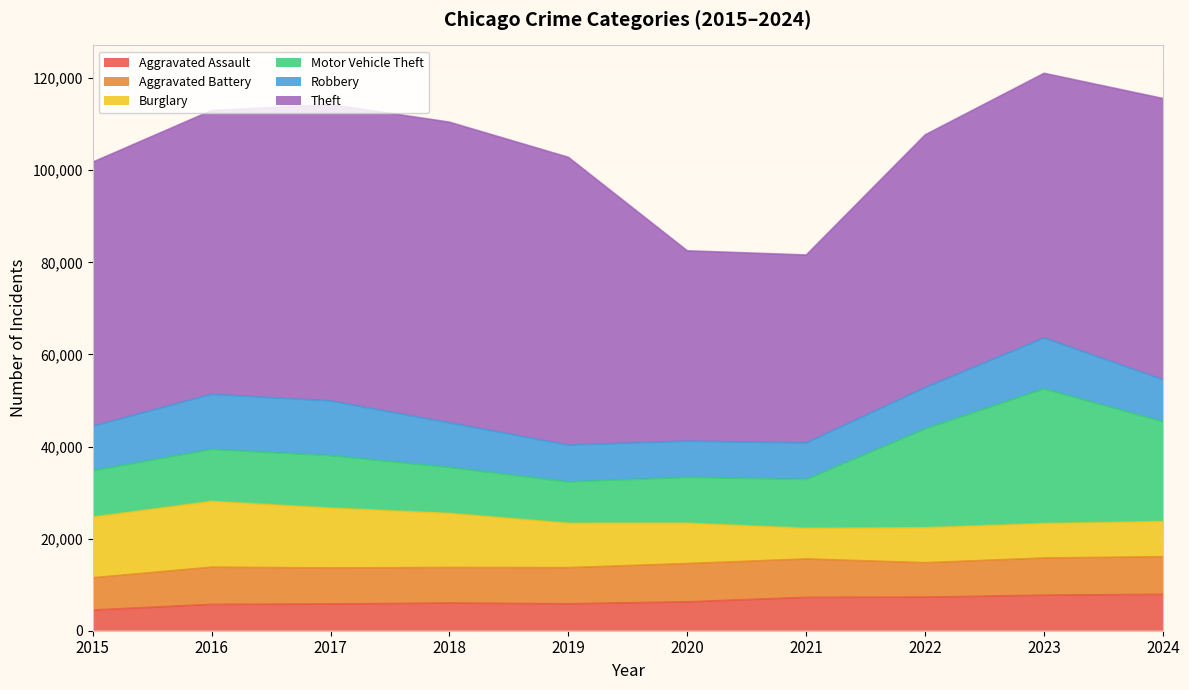

In Aggravated Assault, how many points are lower than both neighbors (excluding endpoints)?

1